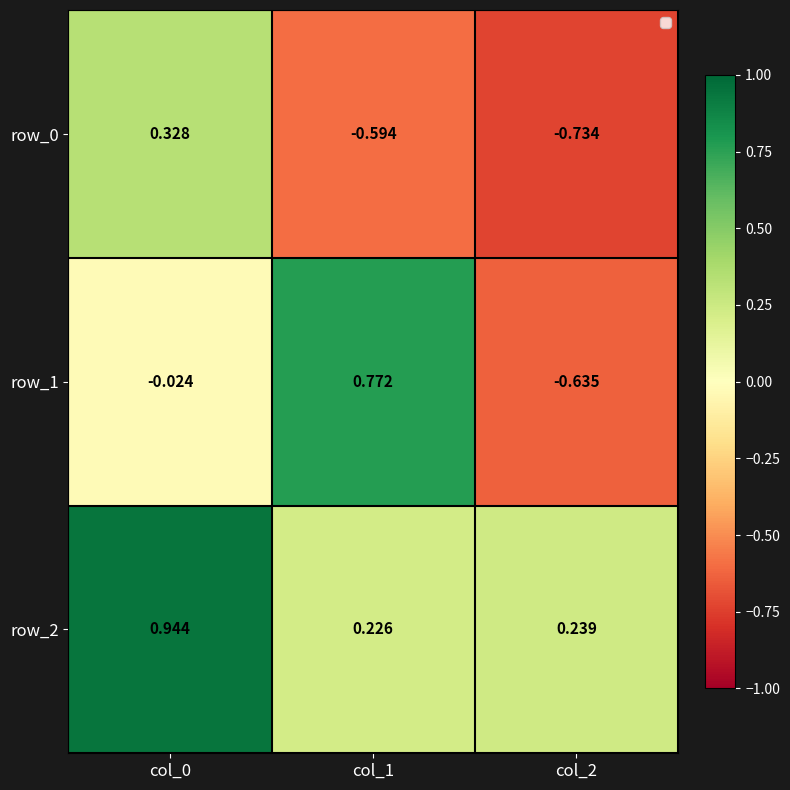

Is the value of row_2 at col_2 greater than the value of row_0 at col_2?

Yes